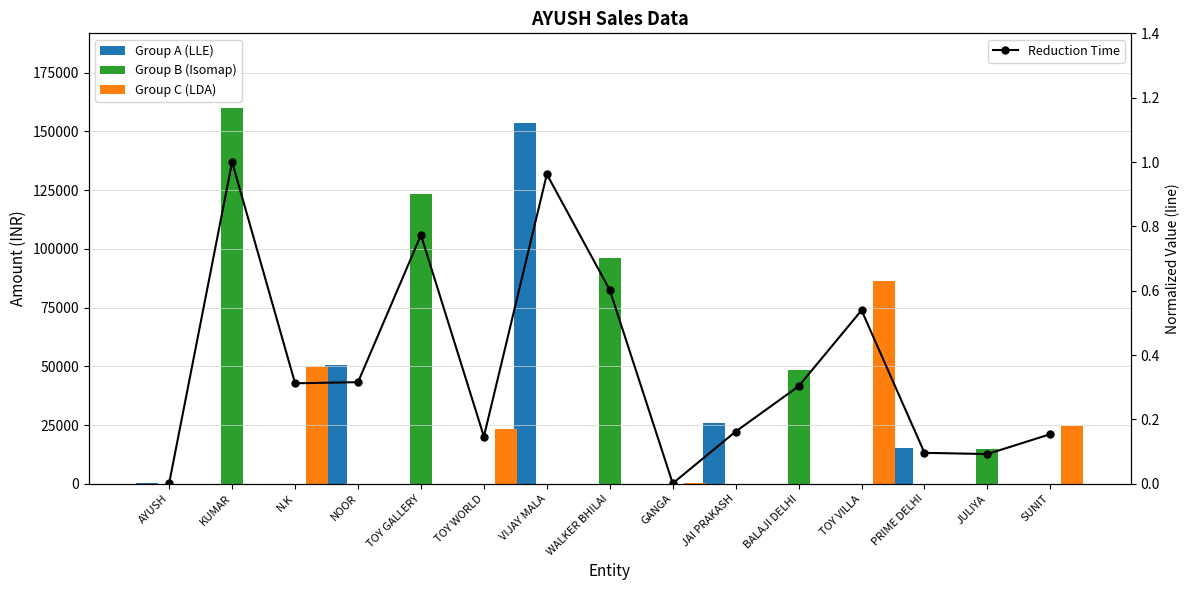

What is the sum of all Group B (Isomap) values?

442600.0